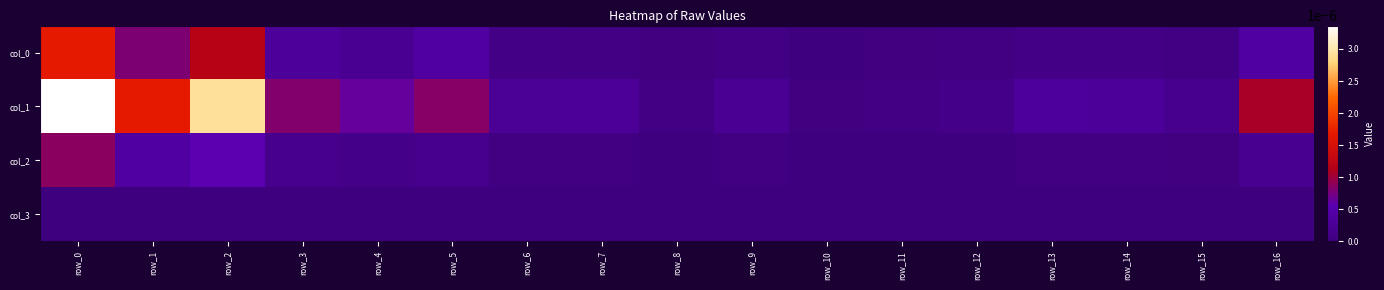

At which category is the sum across all series the highest?

row_0